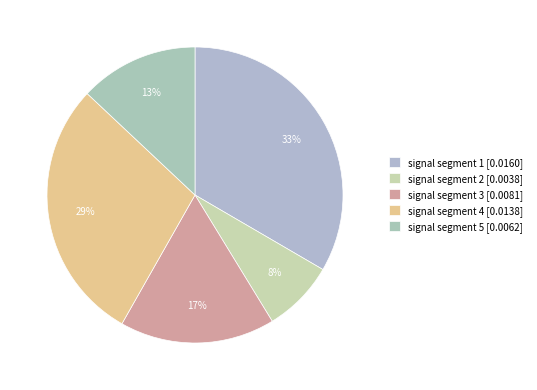

Count the number of slices in the pie.

5